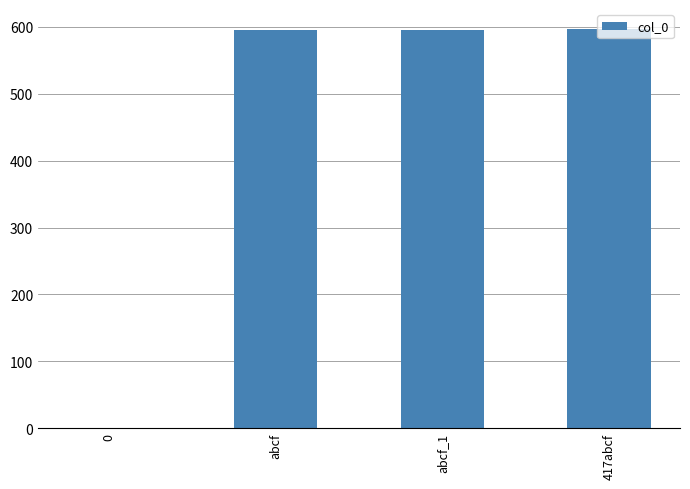

What is the greatest value displayed?

597